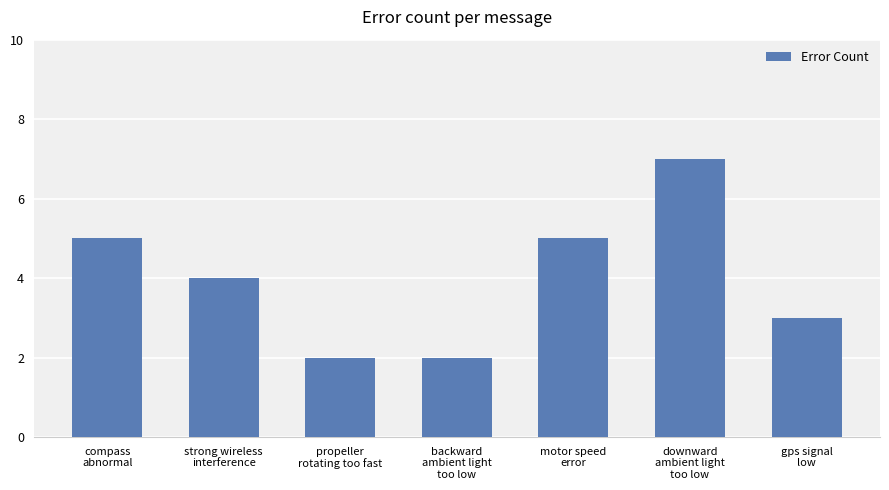

What is the value of the 1st bar from the left?

5